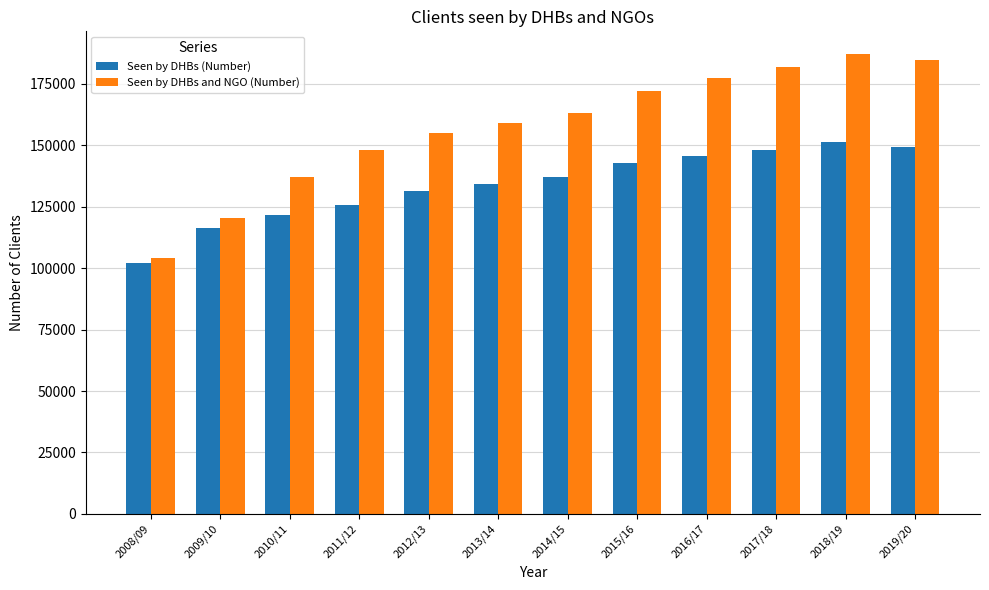

What is the sum of the Seen by DHBs and NGO (Number) values at 2016/17 and 2013/14?

336202